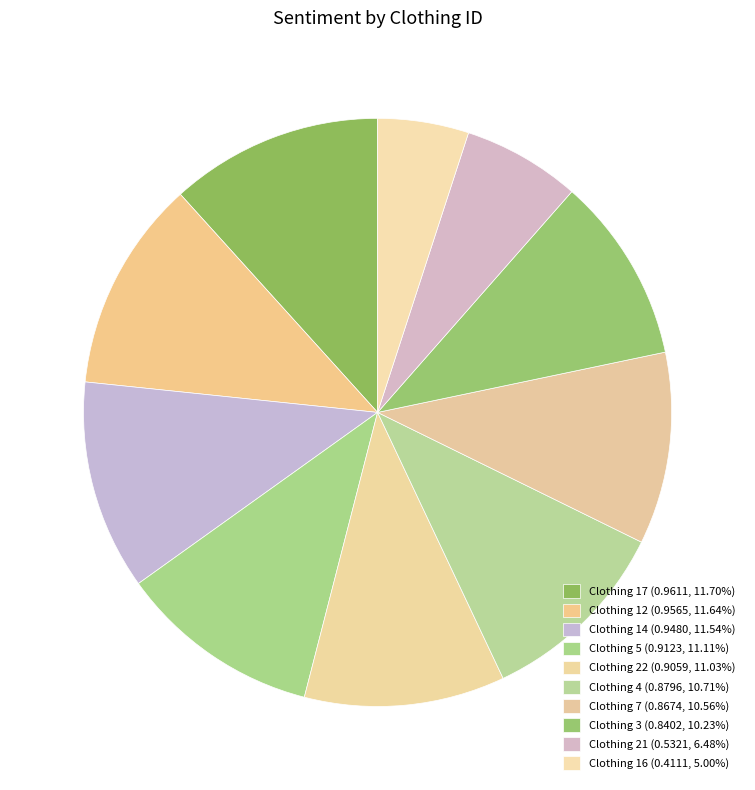

Is there a majority slice in this chart?

No